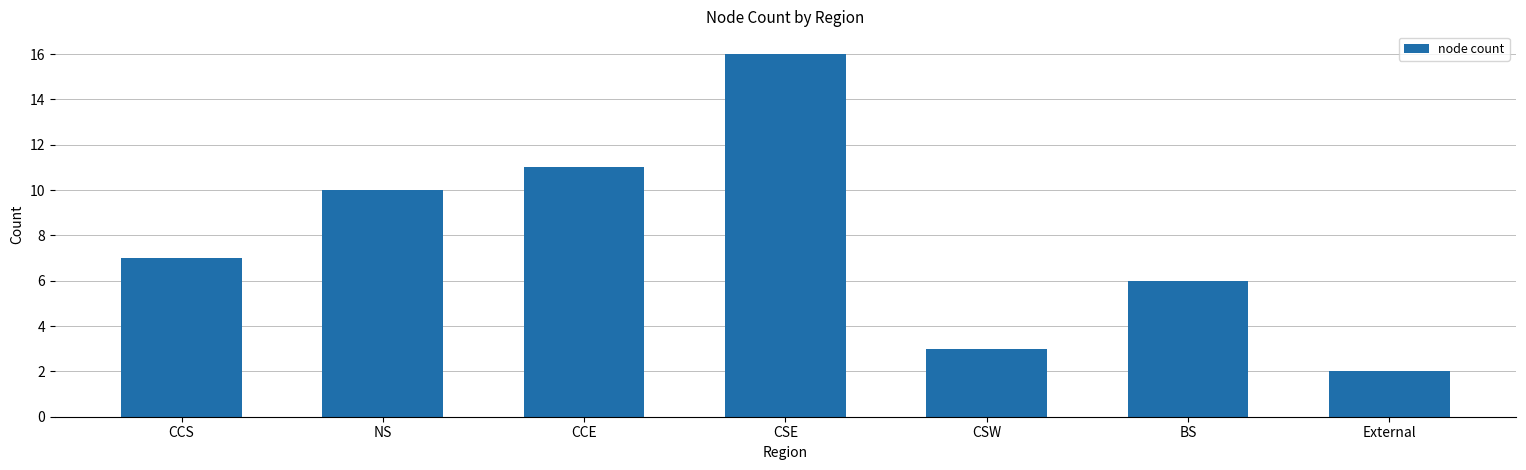

True or false: the data shows 2 at External.

True